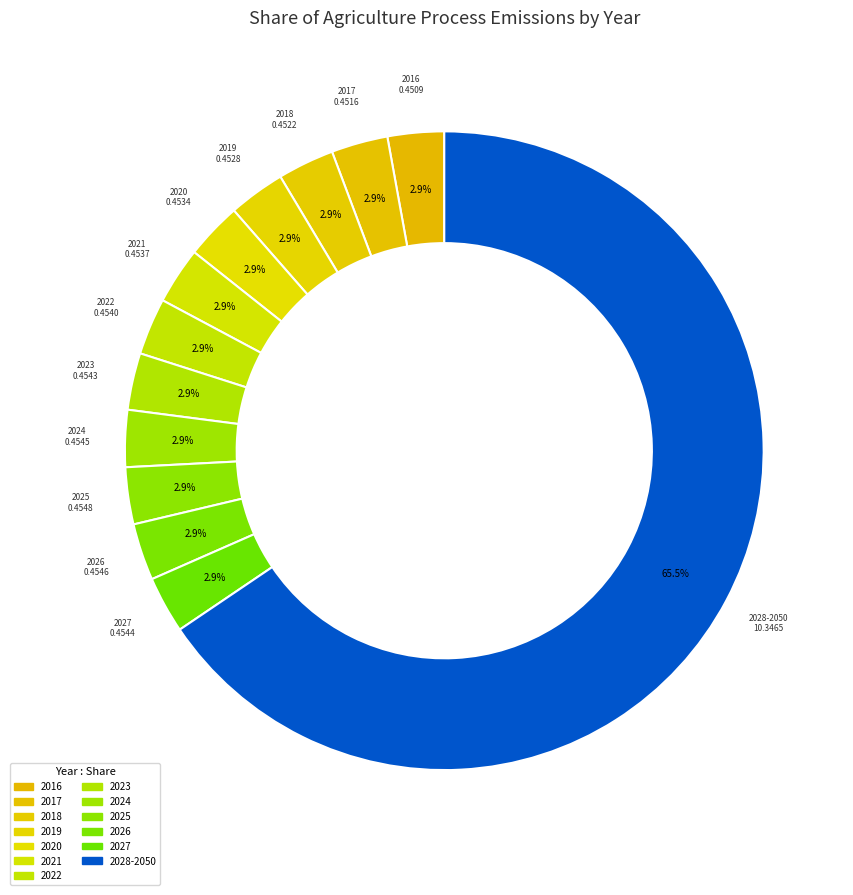

How many segments does this pie chart have?

13